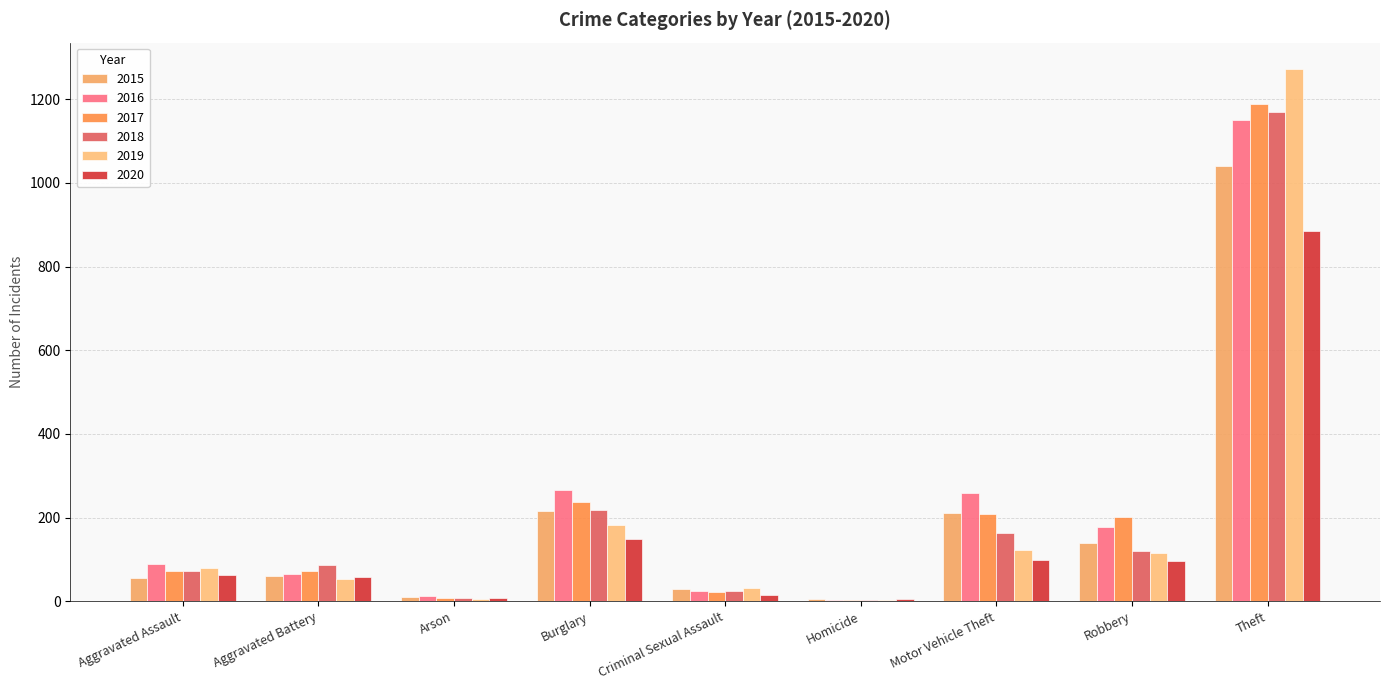

Which series has the largest total across all categories?

2016